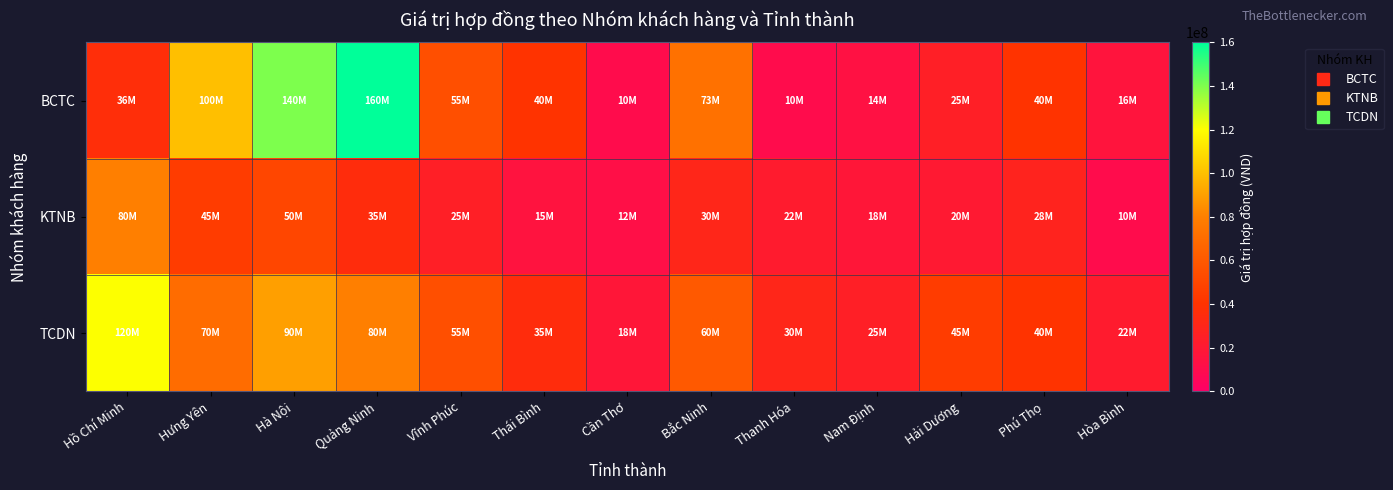

Which series has the largest total across all categories?

BCTC